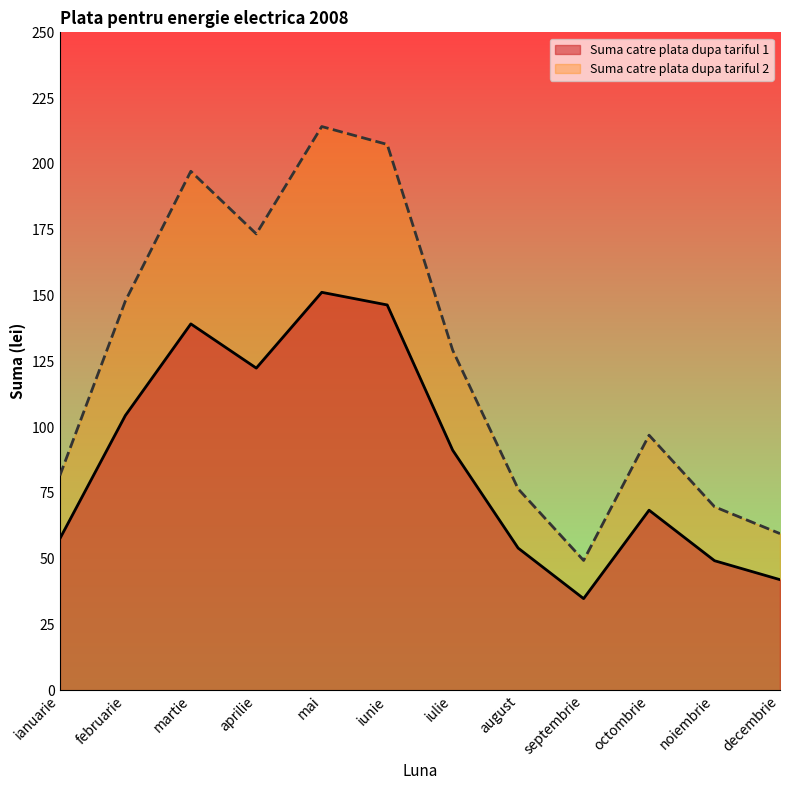

At which category does Suma catre plata dupa tariful 1 reach its first local valley?

aprilie